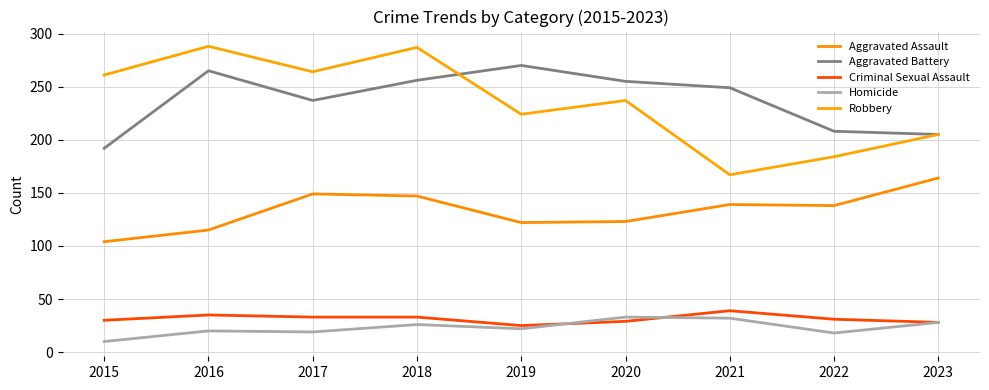

Where does the Aggravated Assault series first go above 138?

2017